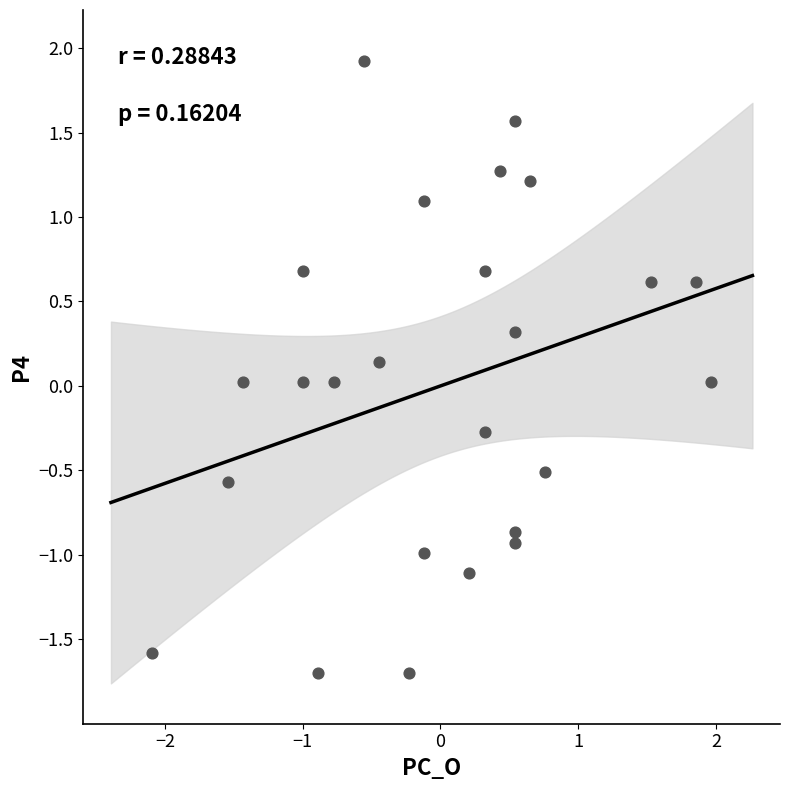

What is the range of Y values (max minus min)?

3.6